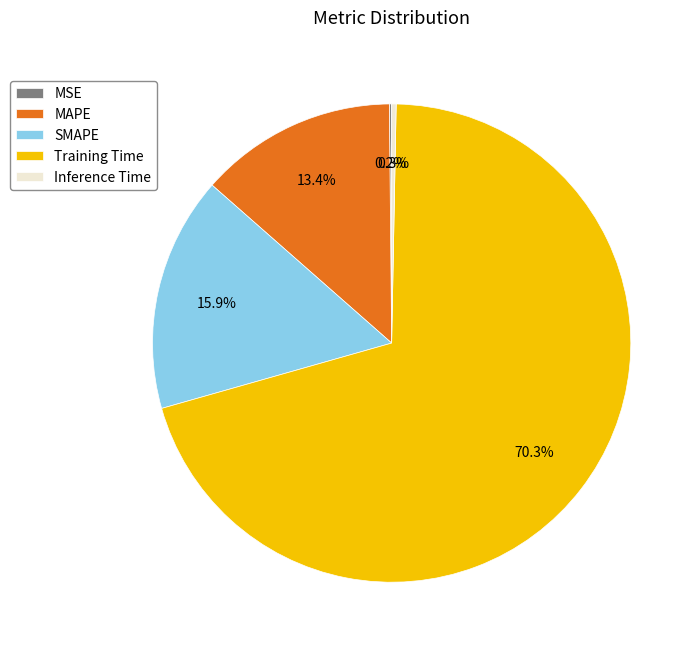

What portion of the pie excludes Inference Time?

99.7%